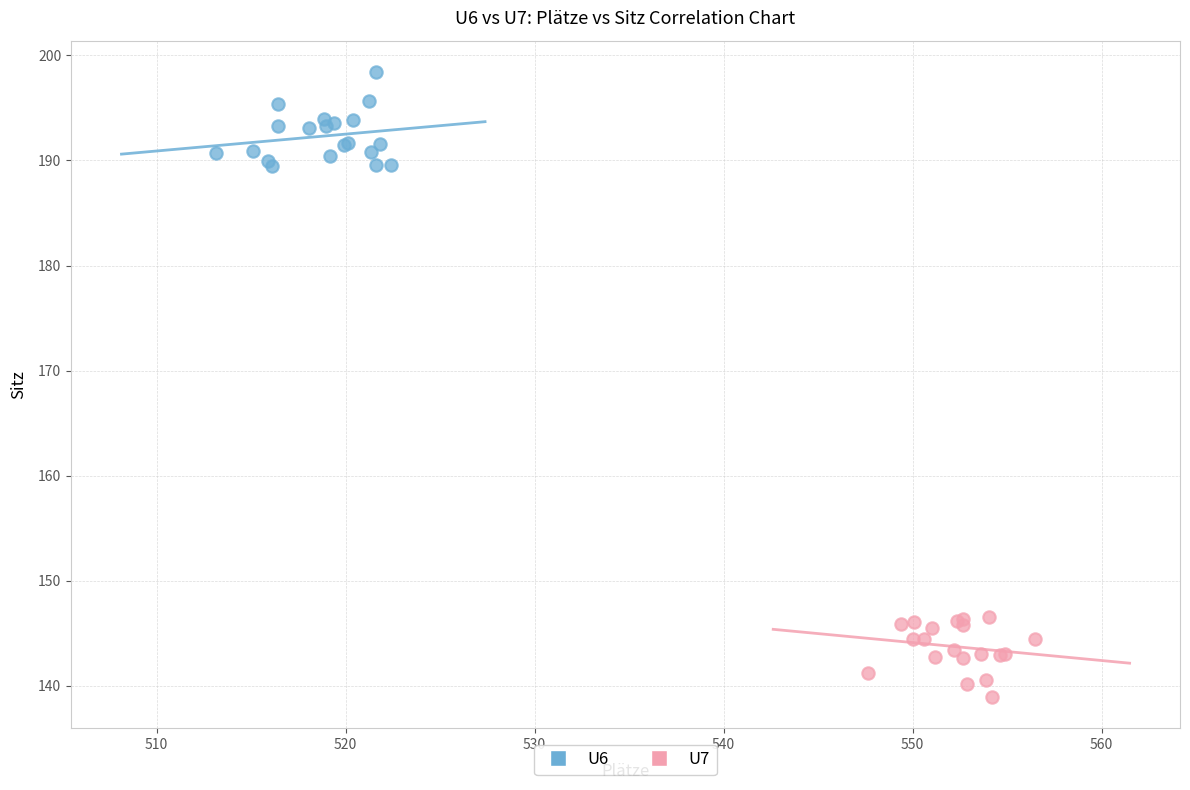

What are all the series names shown in the legend?

U6, U7